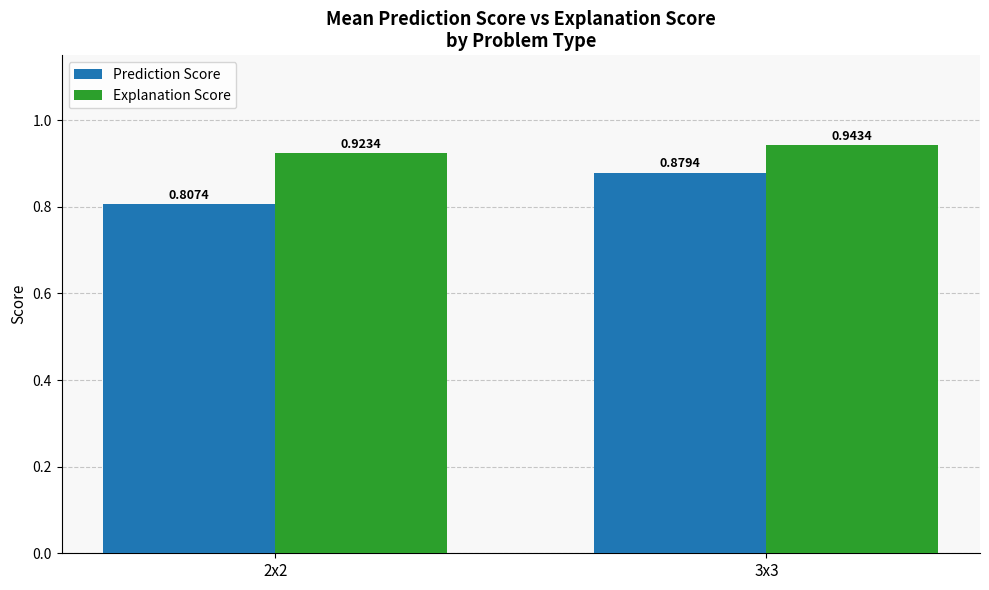

Which series has the largest range (max minus min)?

Prediction Score